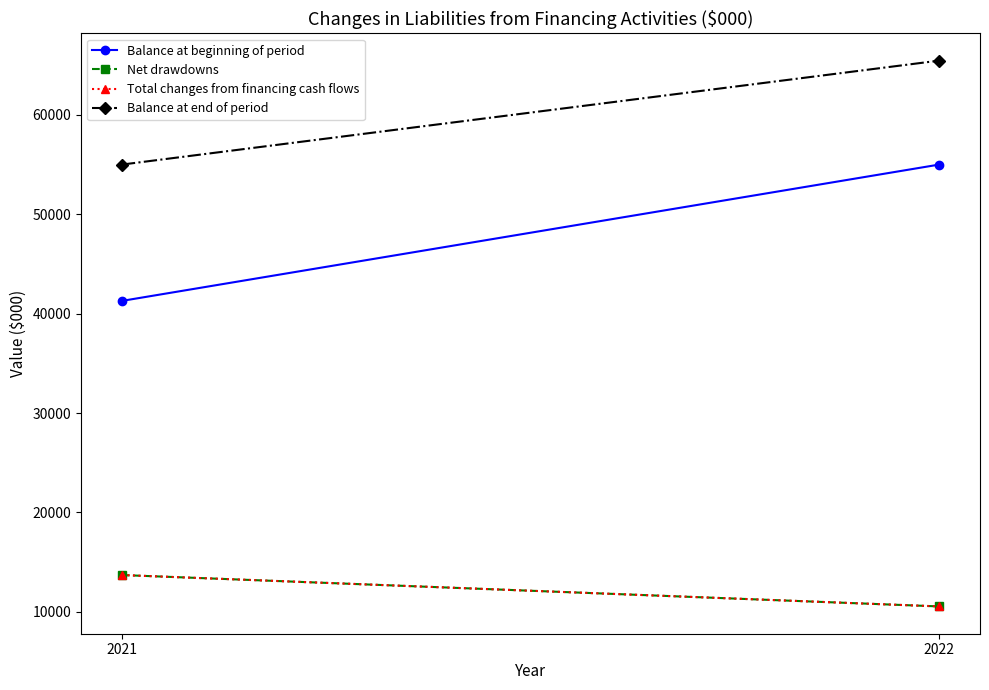

What are all the series names shown in the legend?

Balance at beginning of period, Net drawdowns, Total changes from financing cash flows, Balance at end of period